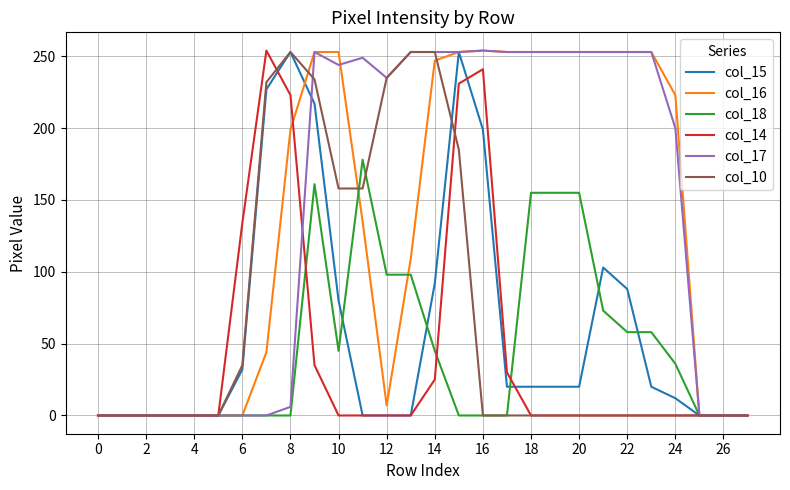

What is the greatest value displayed?

254